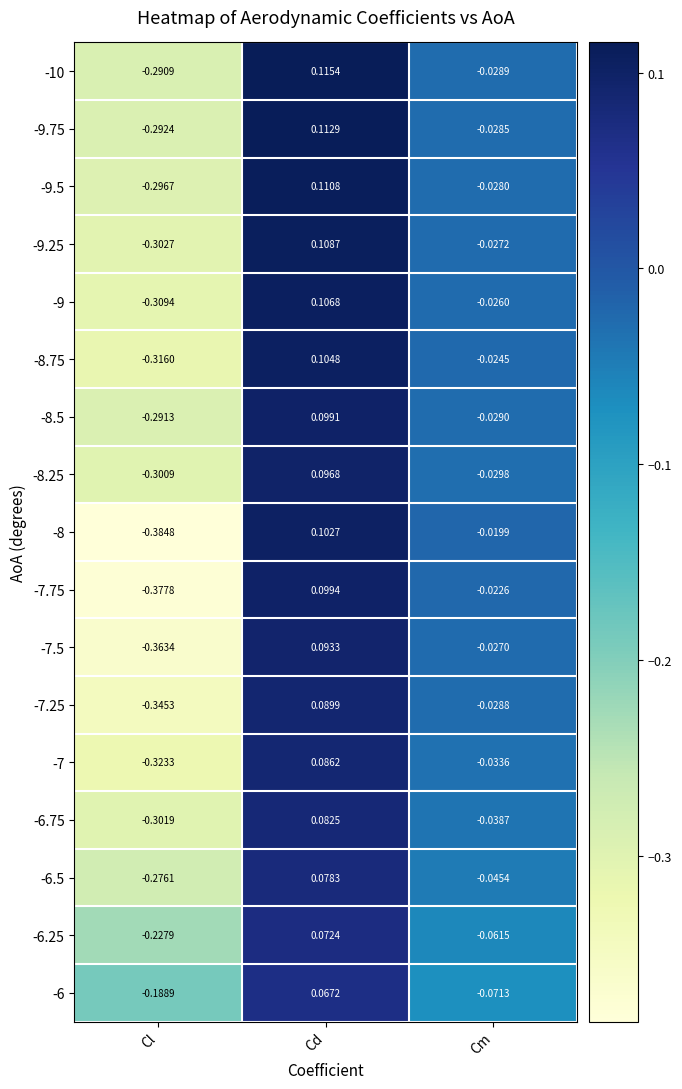

At which category is the sum across all series the highest?

Cd